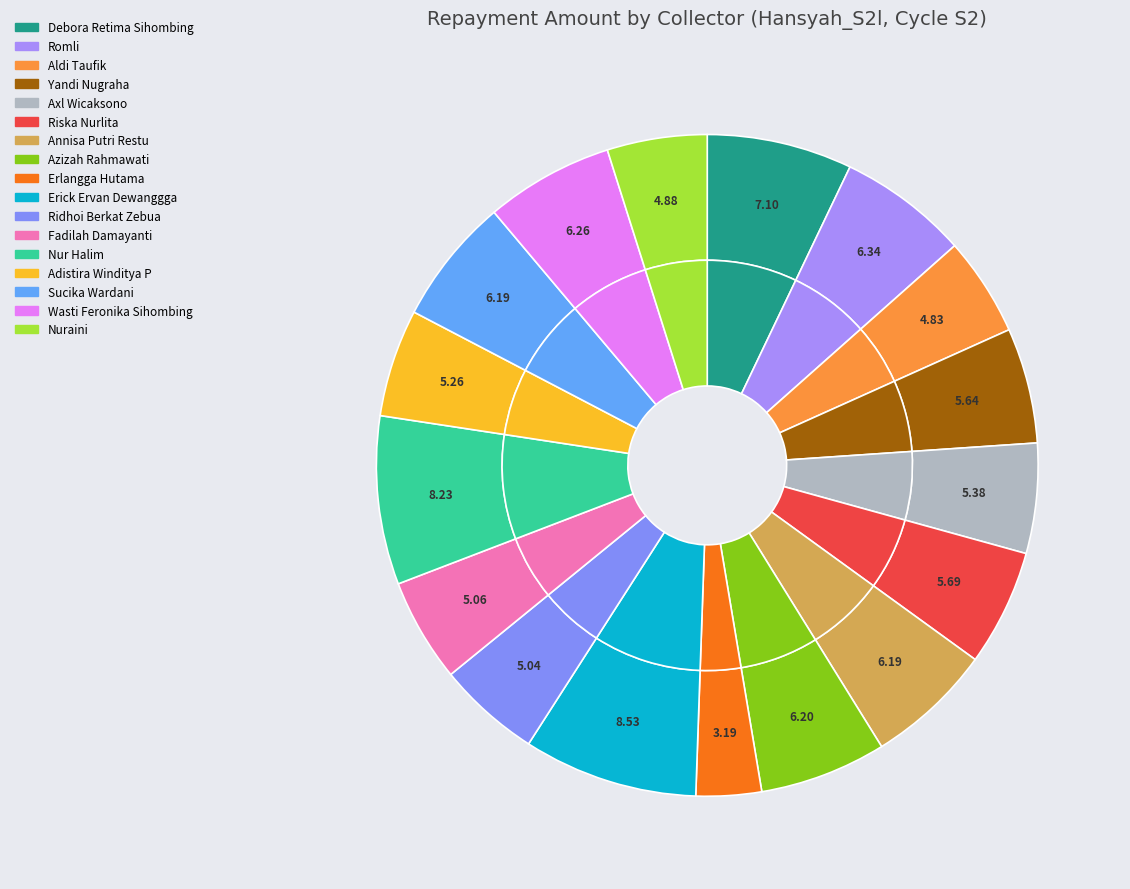

To the nearest percent, what percentage of the pie is Axl Wicaksono?

5%